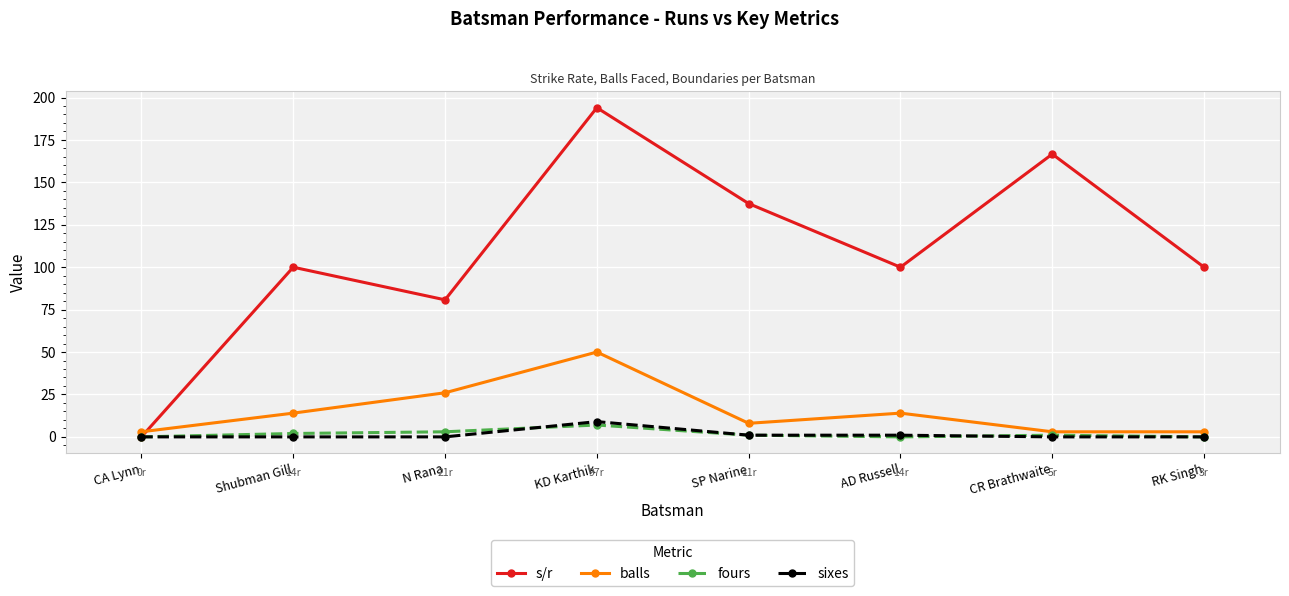

Is the value of sixes at Shubman Gill greater than the value of s/r at KD Karthik?

No